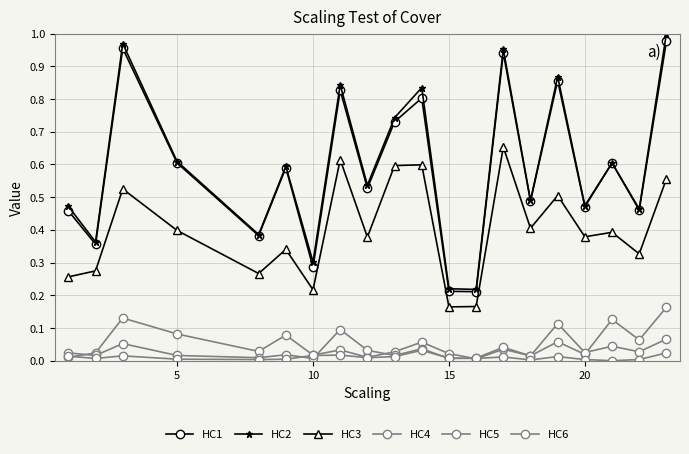

What is the difference between the maximum and minimum values in the HC4 series?

0.2